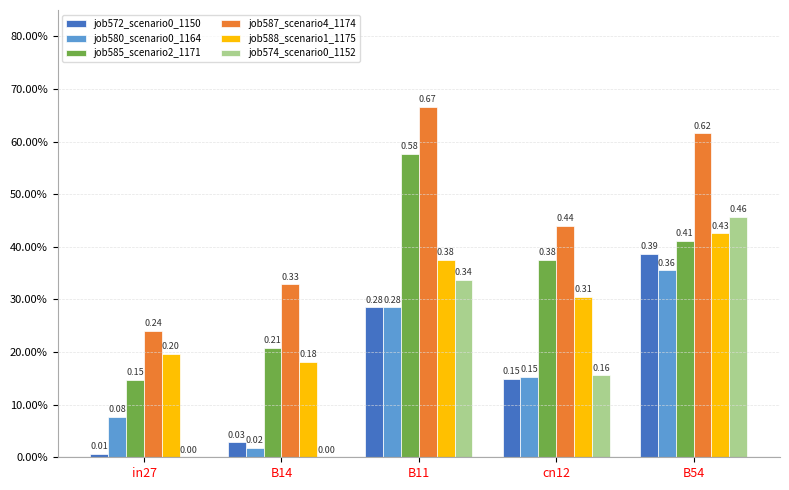

Reading left to right, what are all the values shown in this chart?

job572_scenario0_1150: 0.0	0.0	0.3	0.1	0.4
job580_scenario0_1164: 0.1	0.0	0.3	0.2	0.4
job585_scenario2_1171: 0.1	0.2	0.6	0.4	0.4
job587_scenario4_1174: 0.2	0.3	0.7	0.4	0.6
job588_scenario1_1175: 0.2	0.2	0.4	0.3	0.4
job574_scenario0_1152: 0.0	0.0	0.3	0.2	0.5